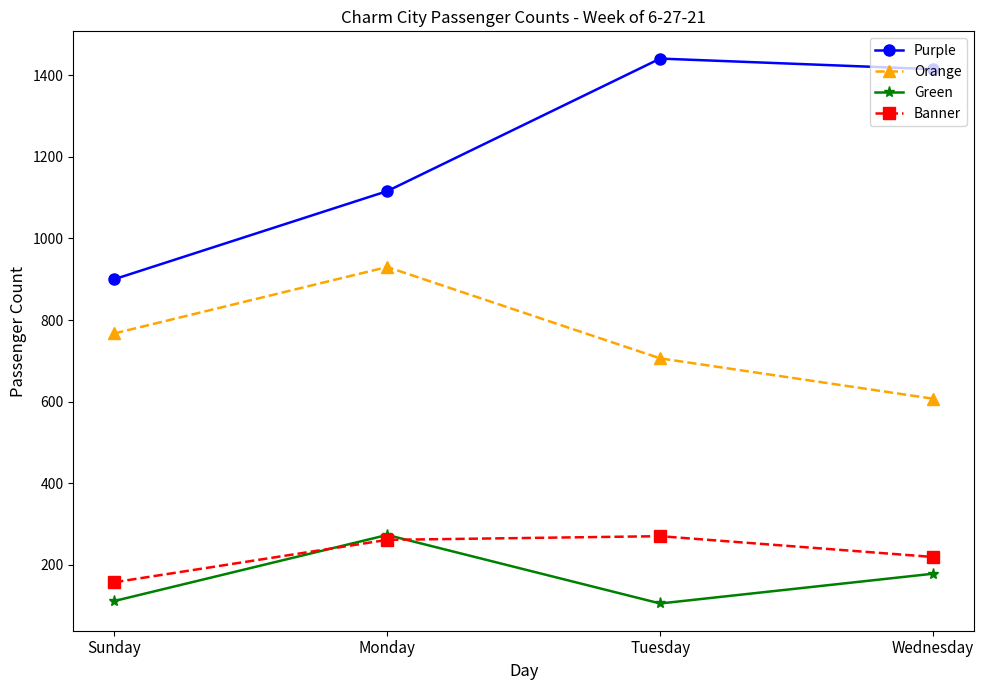

True or false: Banner has more than 0 interior local peaks.

True